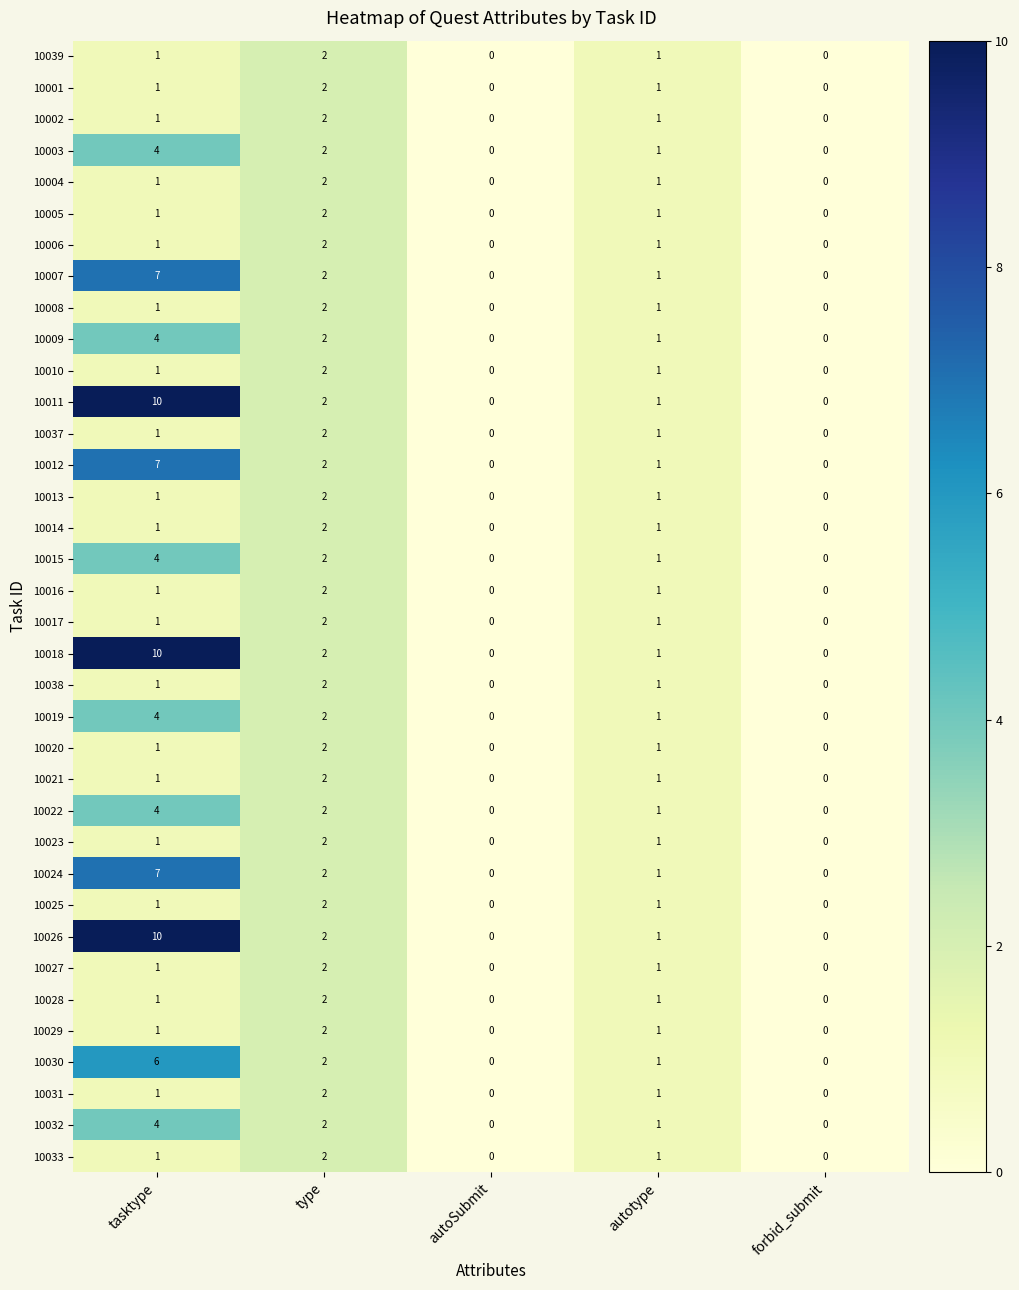

What is the sum of all 10012 values?

10